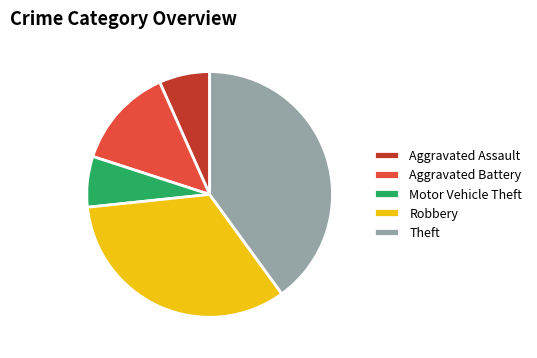

Which slice is the largest?

Theft